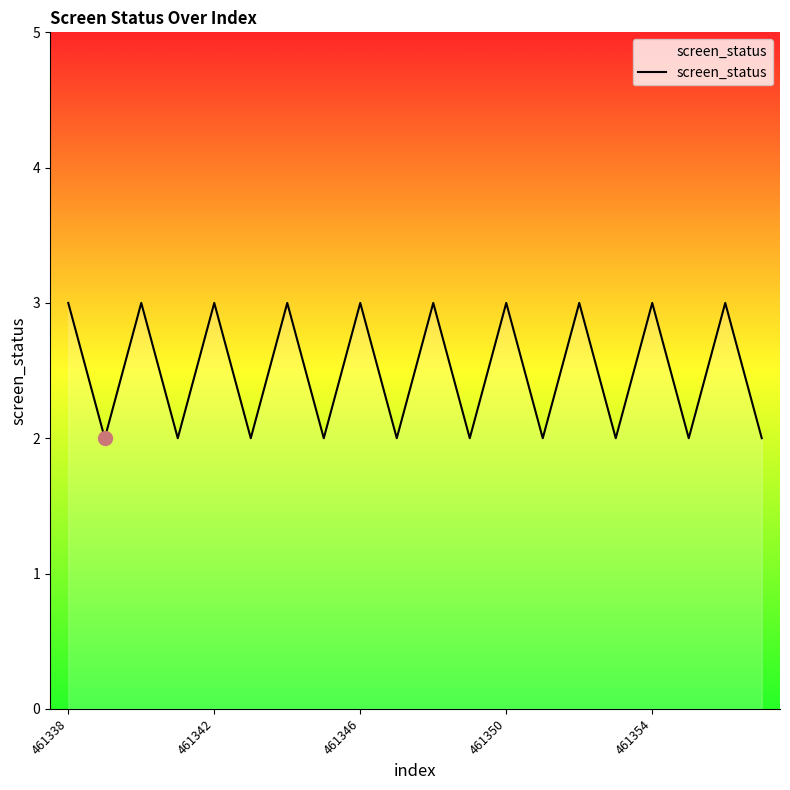

What is the maximum value shown in the chart?

3